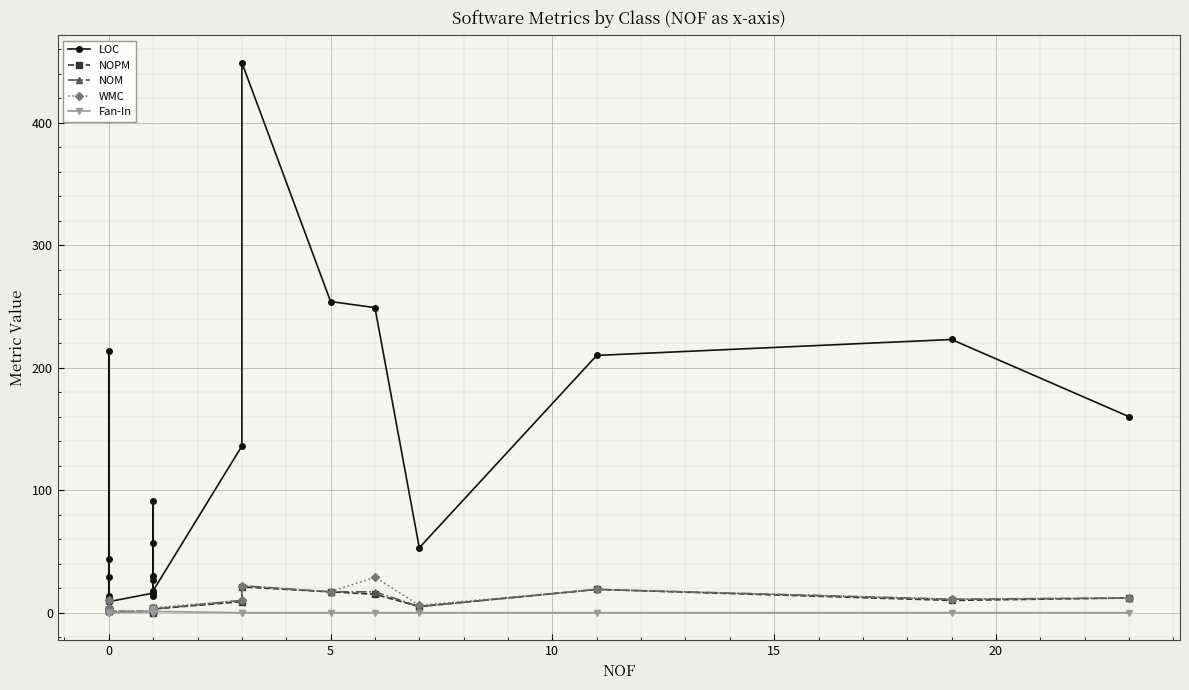

What are all the series names shown in the legend?

LOC, NOPM, NOM, WMC, Fan-In